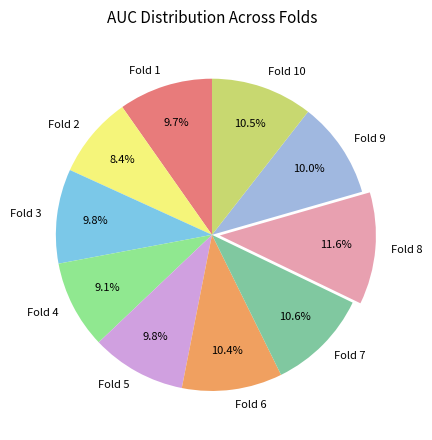

True or false: Fold 4 accounts for 9% of the total.

True